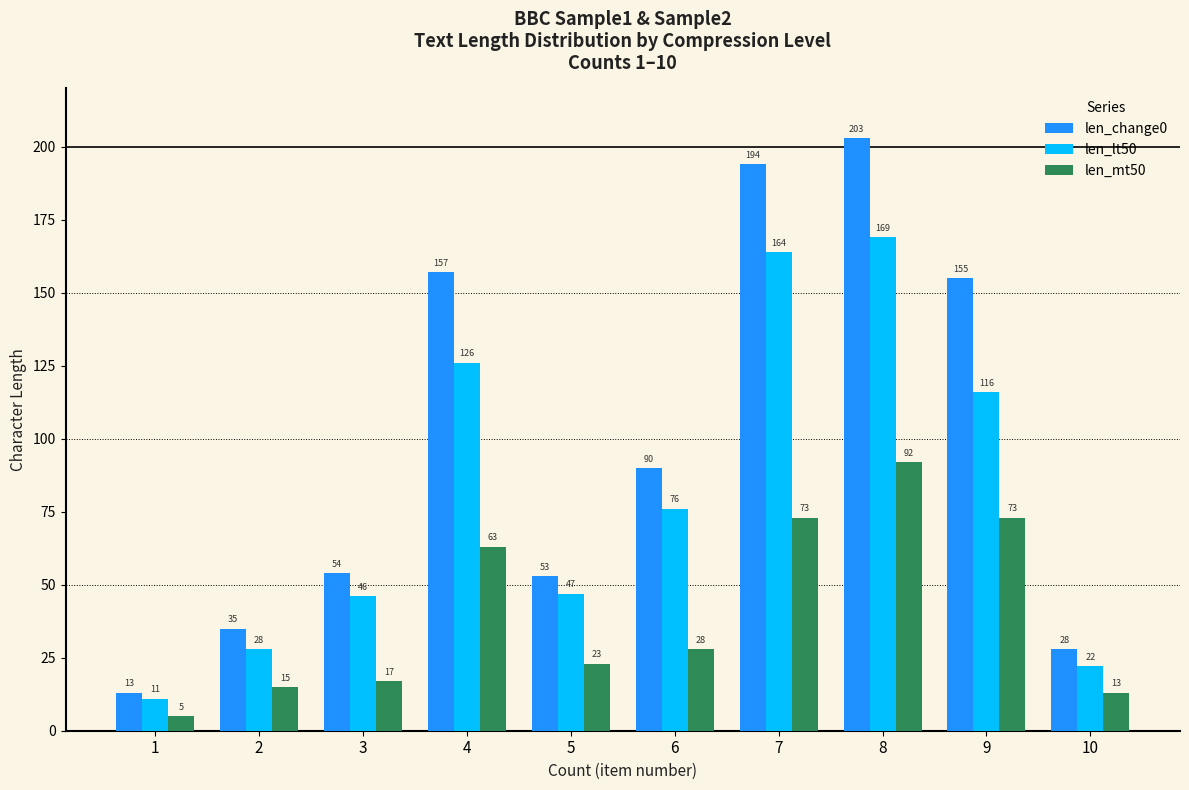

Reading left to right, extract all data points from this chart.

len_change0: 13	35	54	157	53	90	194	203	155	28
len_lt50: 11	28	46	126	47	76	164	169	116	22
len_mt50: 5	15	17	63	23	28	73	92	73	13